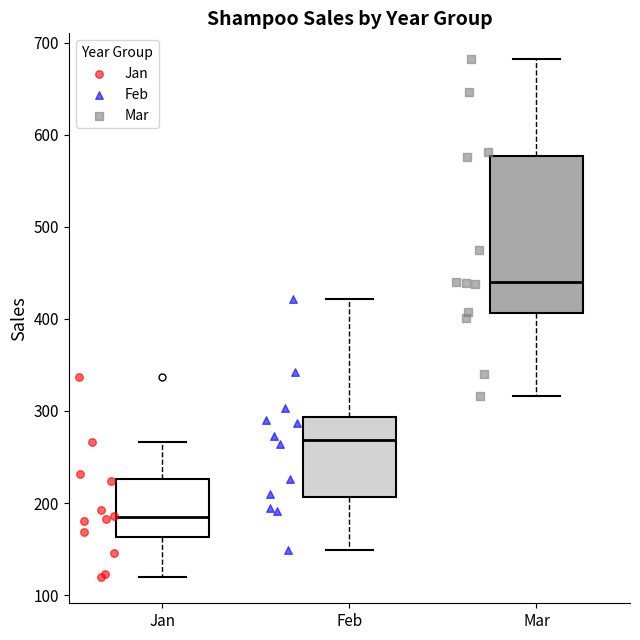

Which box has the lowest median line?

Jan